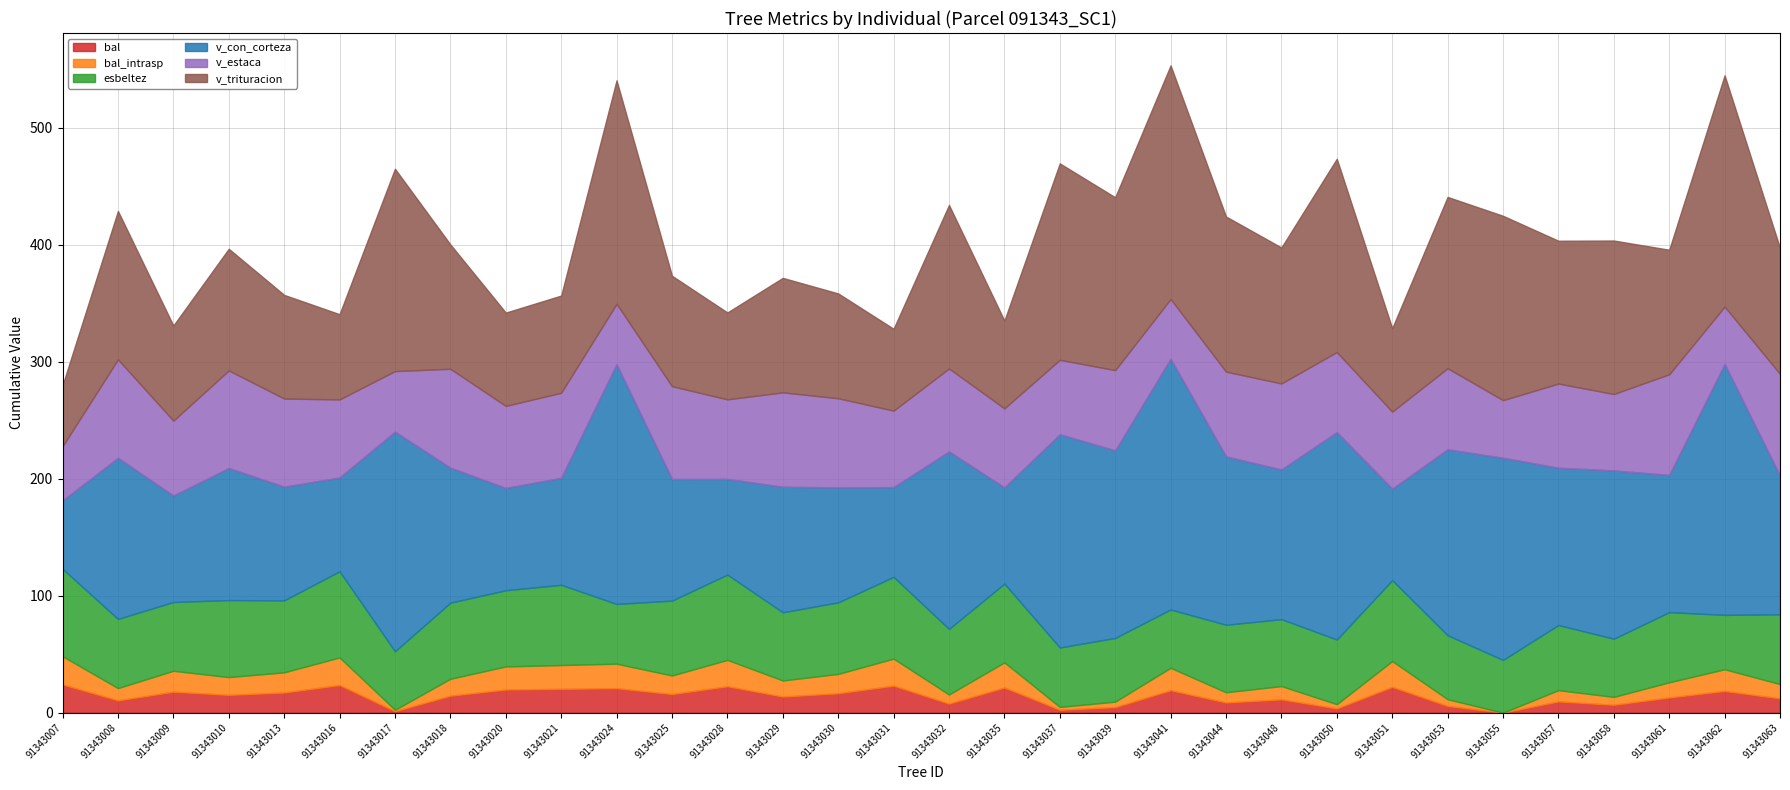

What is the difference between the maximum and minimum values in the v_con_corteza series?

156.2